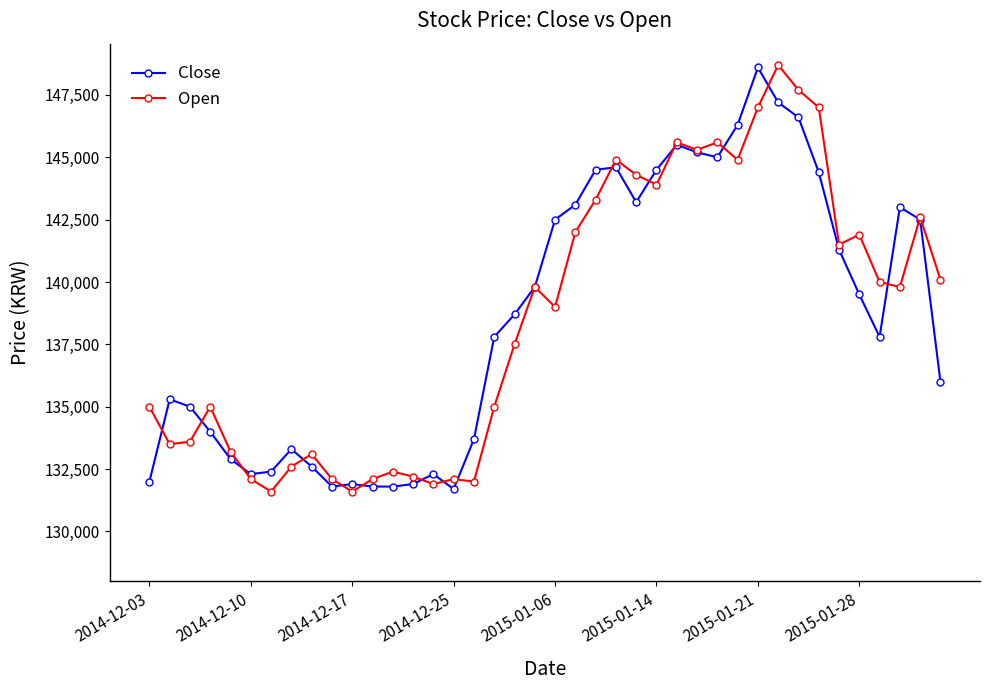

Reading right to left, transcribe all the data shown in this chart.

Close: 136000	142500	143000	137800	139500	141300	144400	146600	147200	148600	146300	145000	145200	145500	144500	143200	144600	144500	143100	142500	139800	138700	137800	133700	131700	132300	131900	131800	131800	131900	131800	132600	133300	132400	132300	132900	134000	135000	135300	132000
Open: 140100	142600	139800	140000	141900	141500	147000	147700	148700	147000	144900	145600	145300	145600	143900	144300	144900	143300	142000	139000	139800	137500	135000	132000	132100	131900	132200	132400	132100	131600	132100	133100	132600	131600	132100	133200	135000	133600	133500	135000